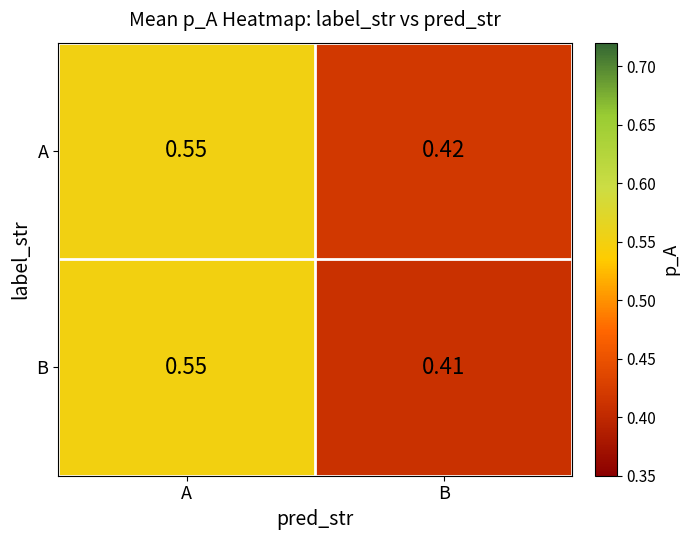

At which category does the chart reach its minimum across all series?

B